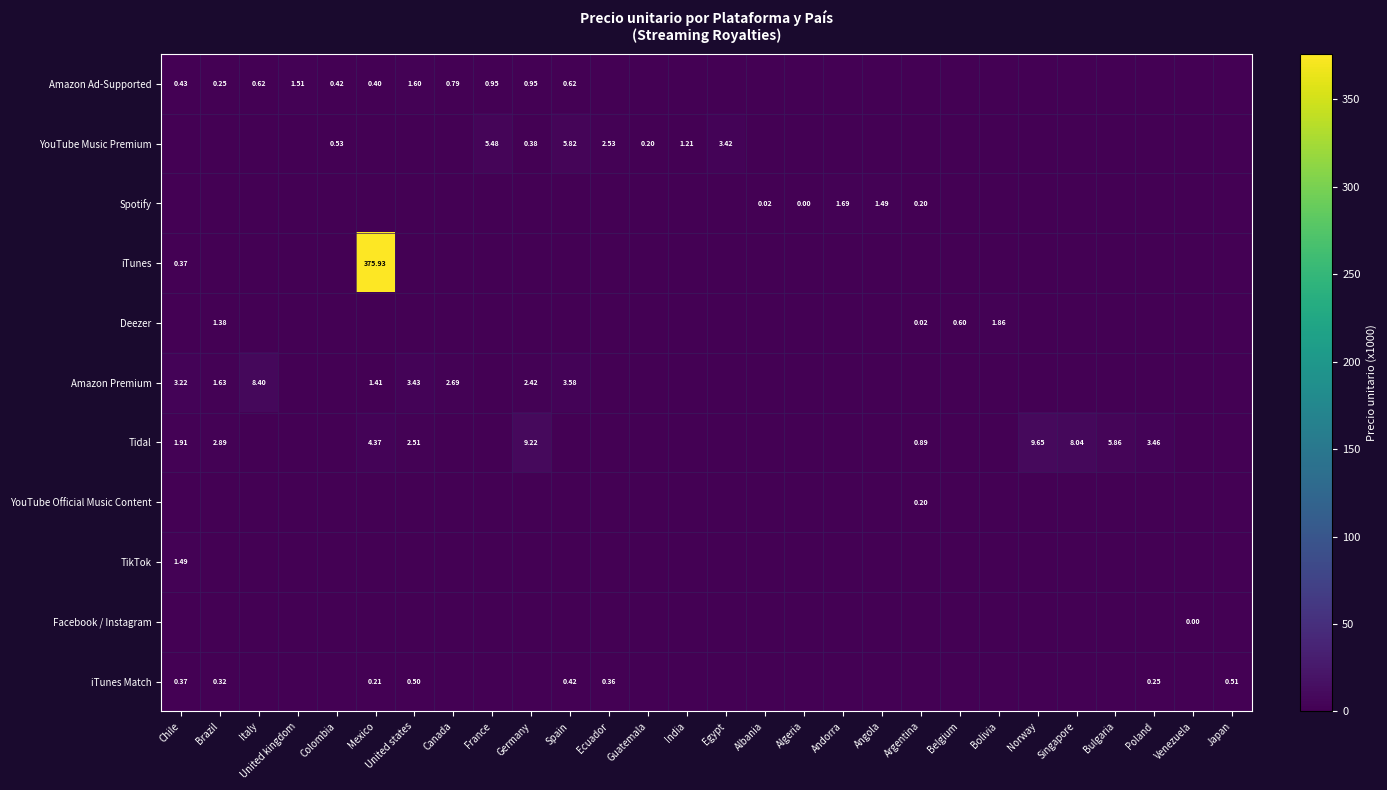

What is the total value across all series at Bolivia?

1.9